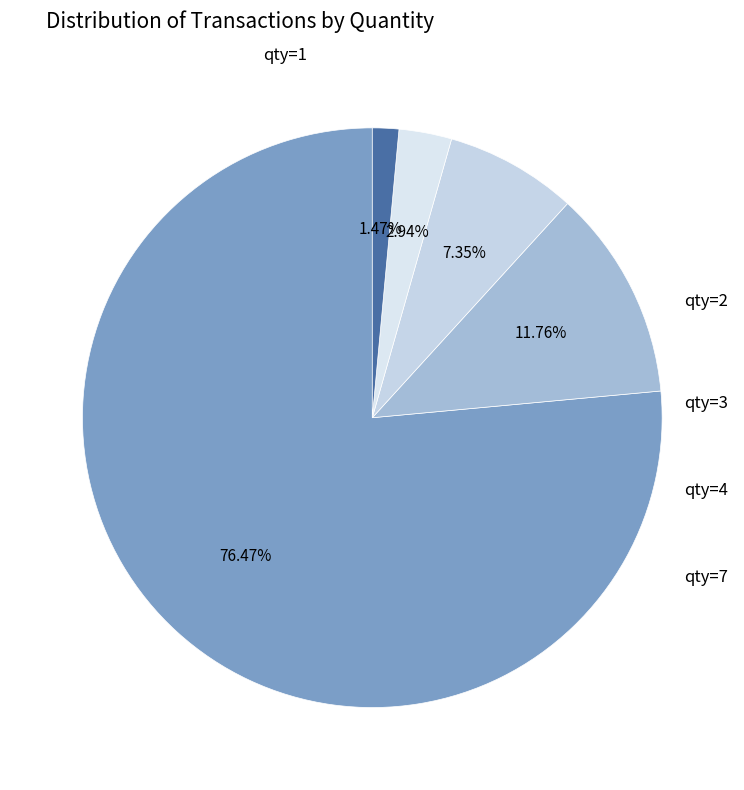

Which slice is the smallest?

qty=4